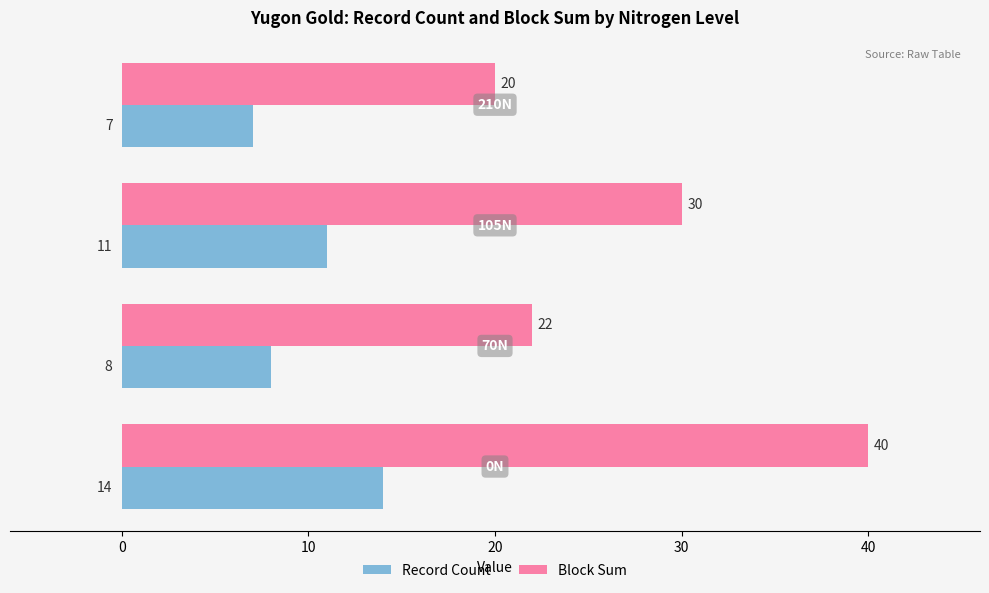

Which series has the widest spread of values?

Block Sum